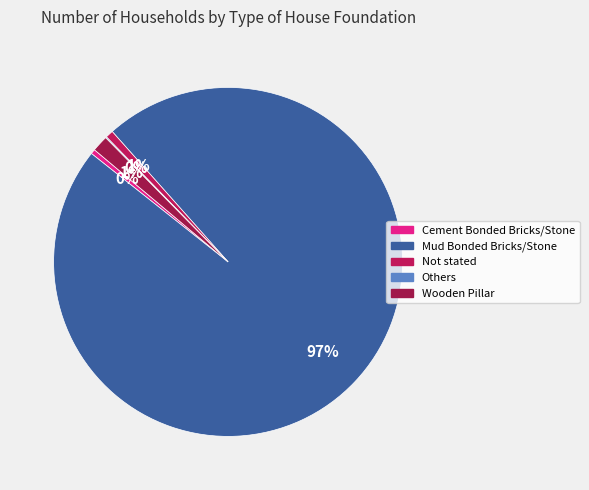

Between Not stated and Mud Bonded Bricks/Stone, which is larger?

Mud Bonded Bricks/Stone